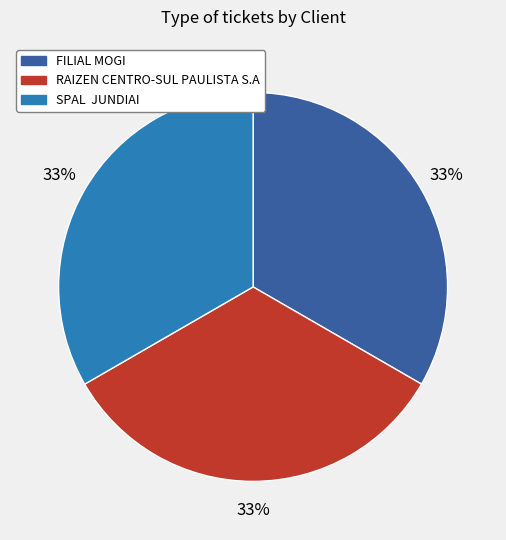

The FILIAL MOGI slice represents 33% of the pie. True or false?

True